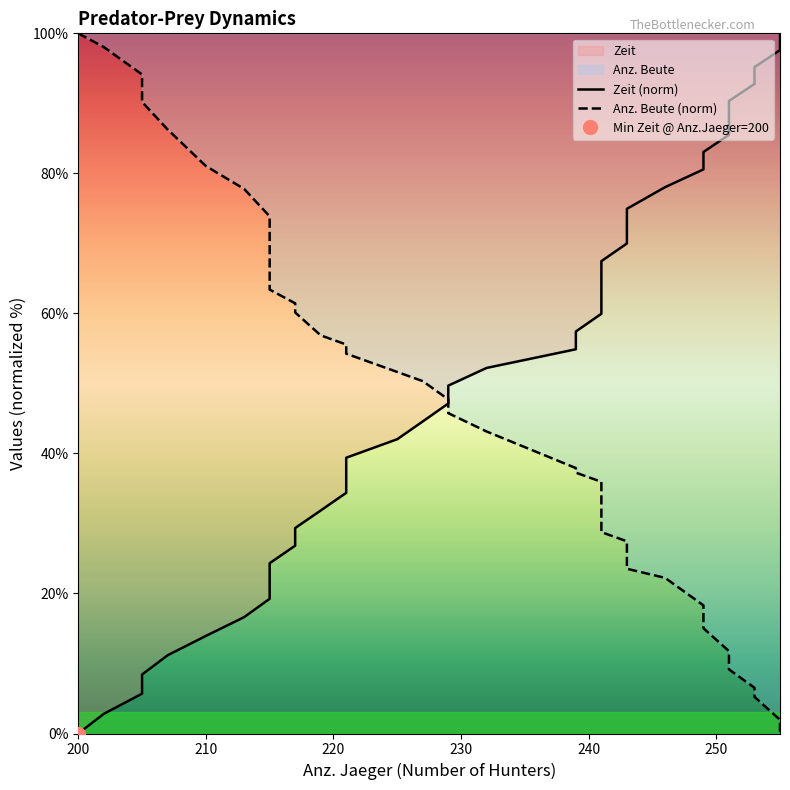

Does the chart have visible grid lines?

No